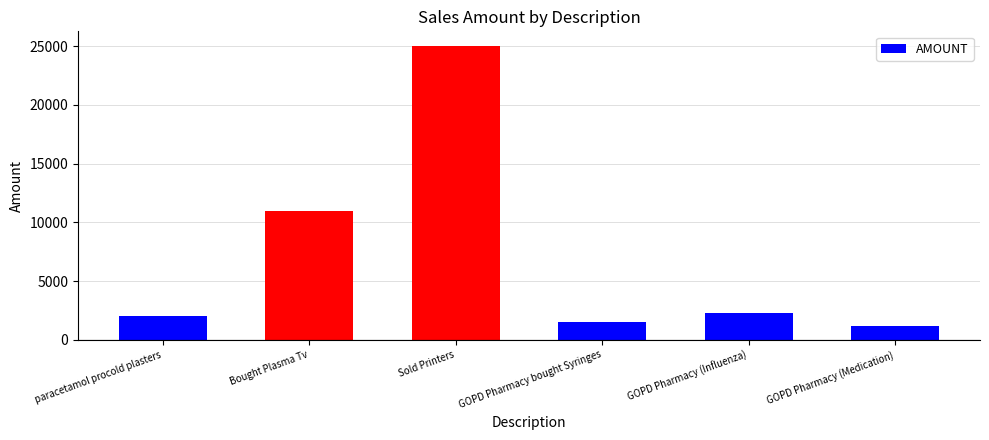

Does the chart contain any negative values?

No